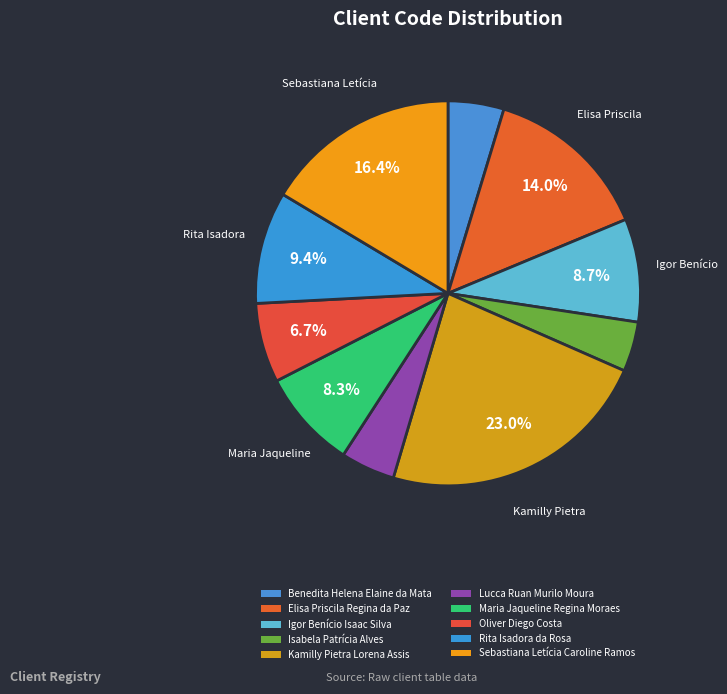

How many slices are in this pie chart?

10